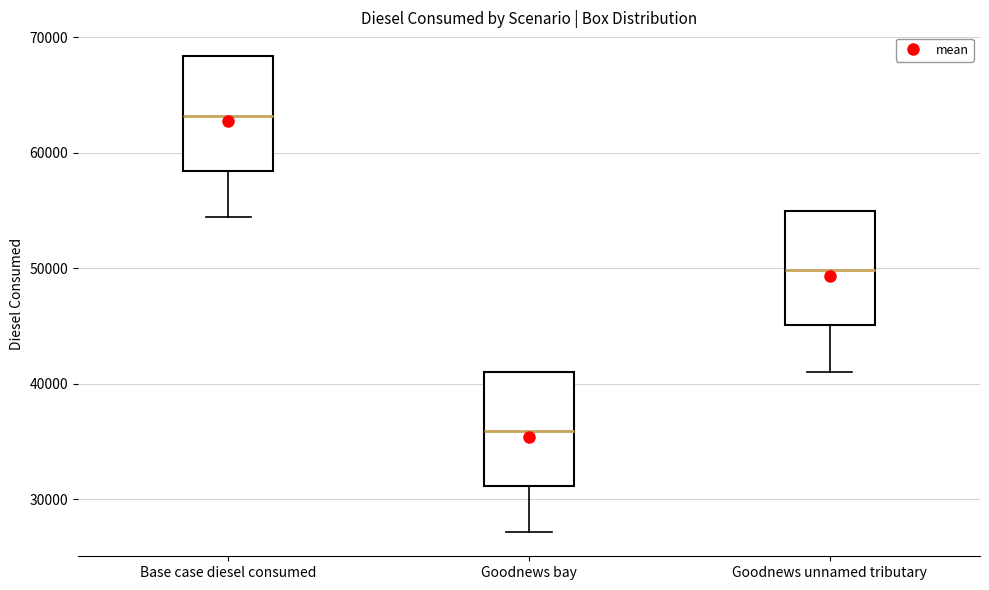

Where does the lower whisker of the box for Goodnews unnamed tributary end on the y-axis? The values are not printed on the chart, so give them approximately, as read against the axis.

41000